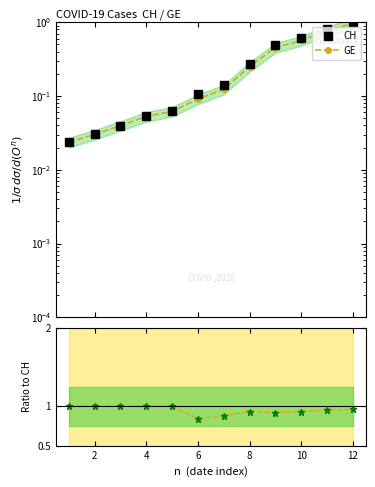

How many distinct data groups are displayed?

3